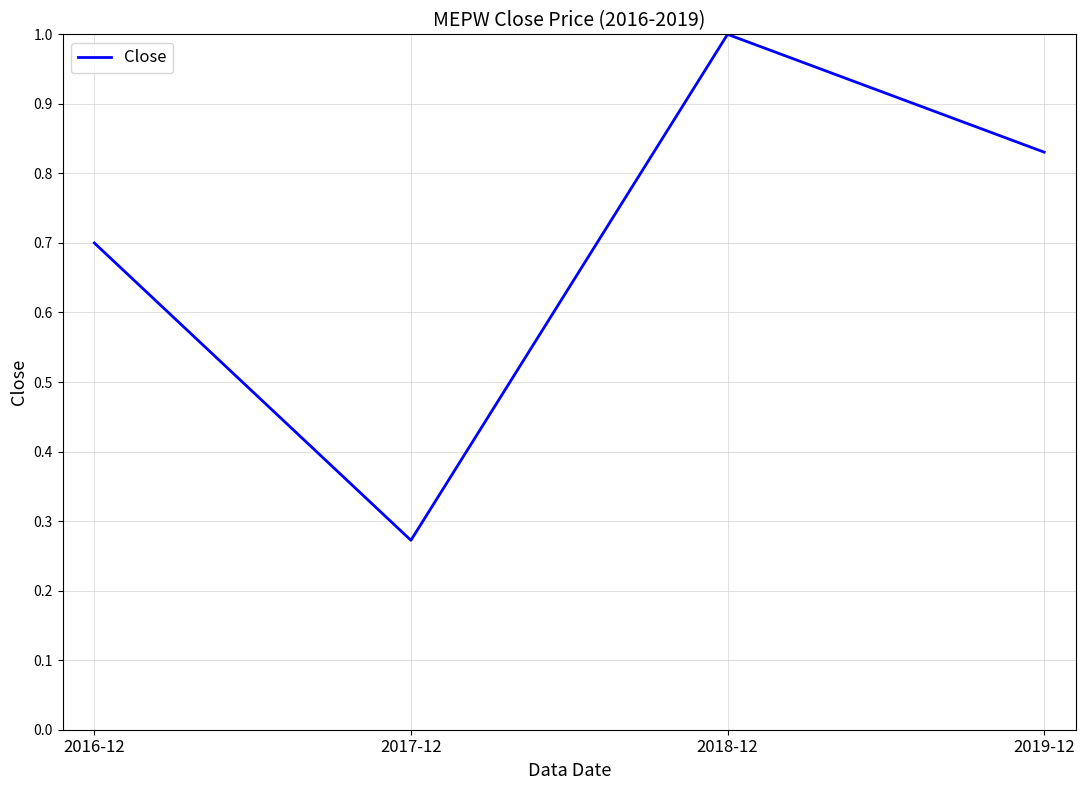

How many values are between 0 and 1?

4